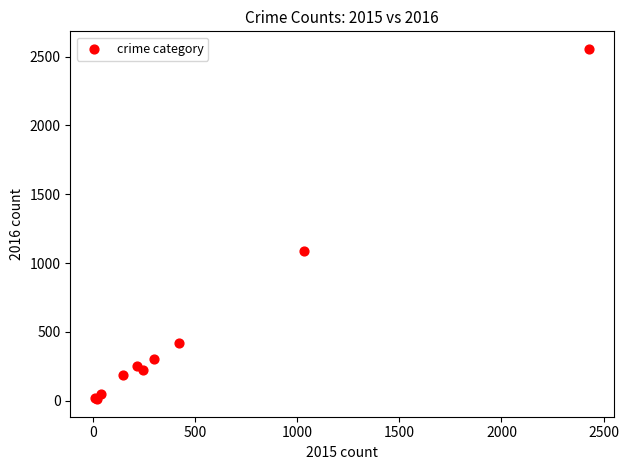

What Y value in the scatter plot is closest to 1284?

1090